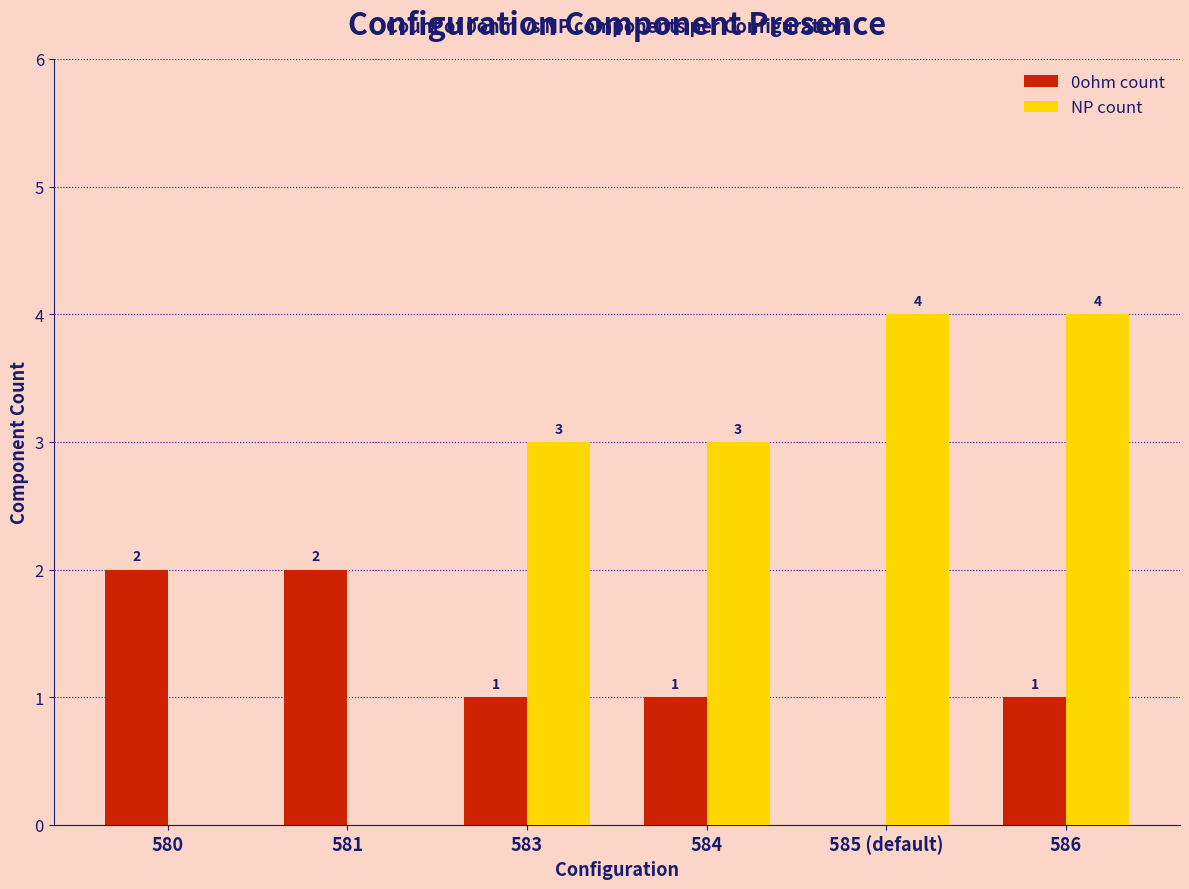

Which series changed the most between 580 and 584?

NP count